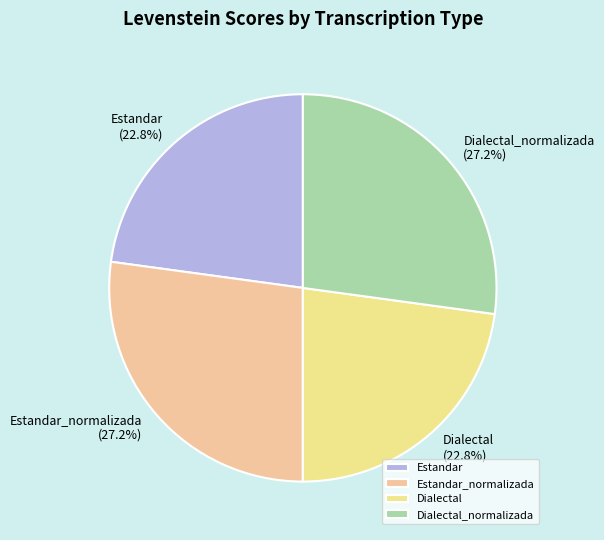

Count the number of slices in the pie.

4